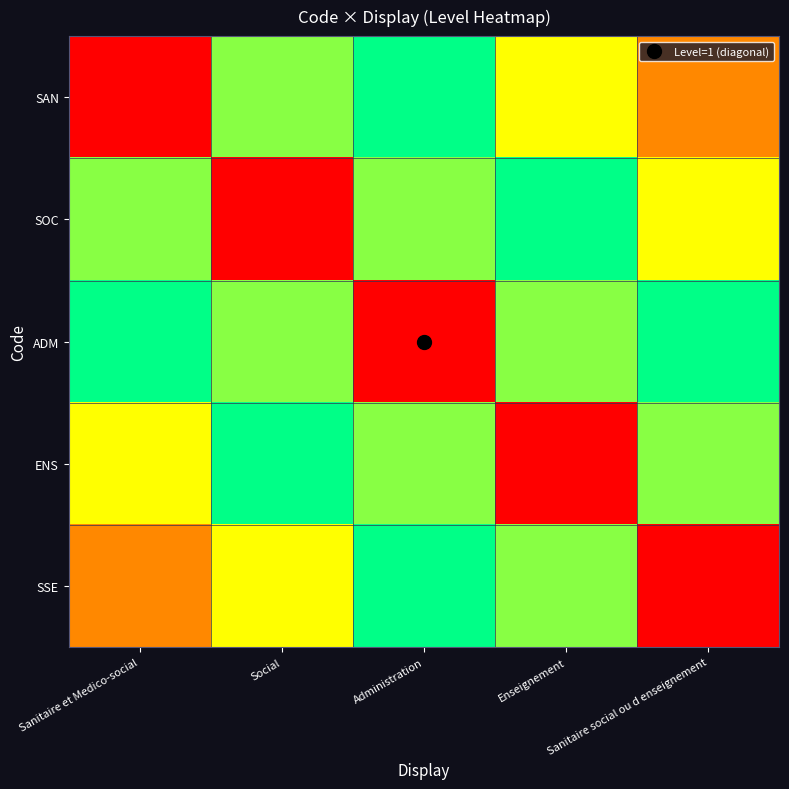

At which category is the sum across all series the highest?

Administration